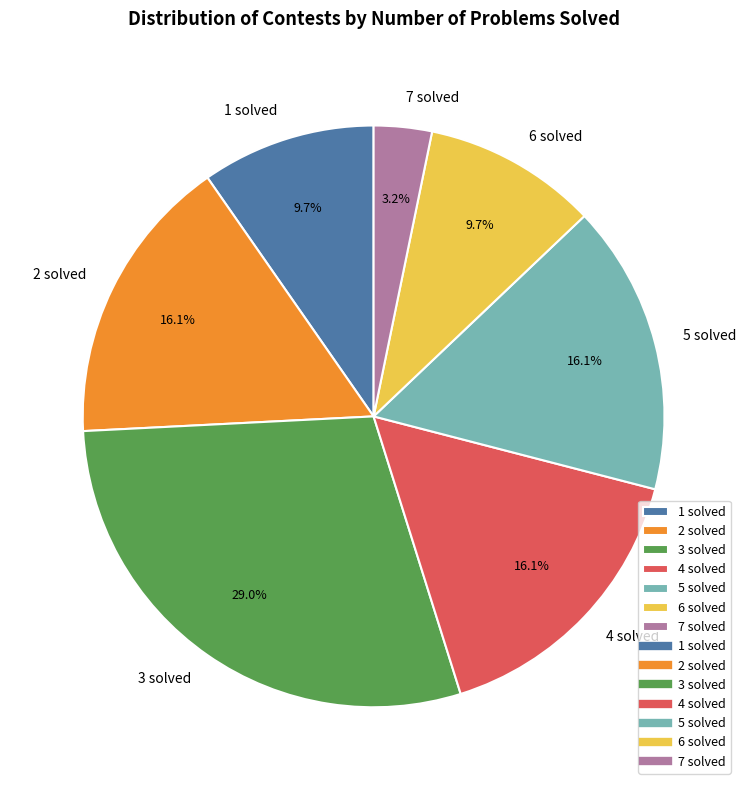

Which has a higher value, 3 solved or 4 solved?

3 solved